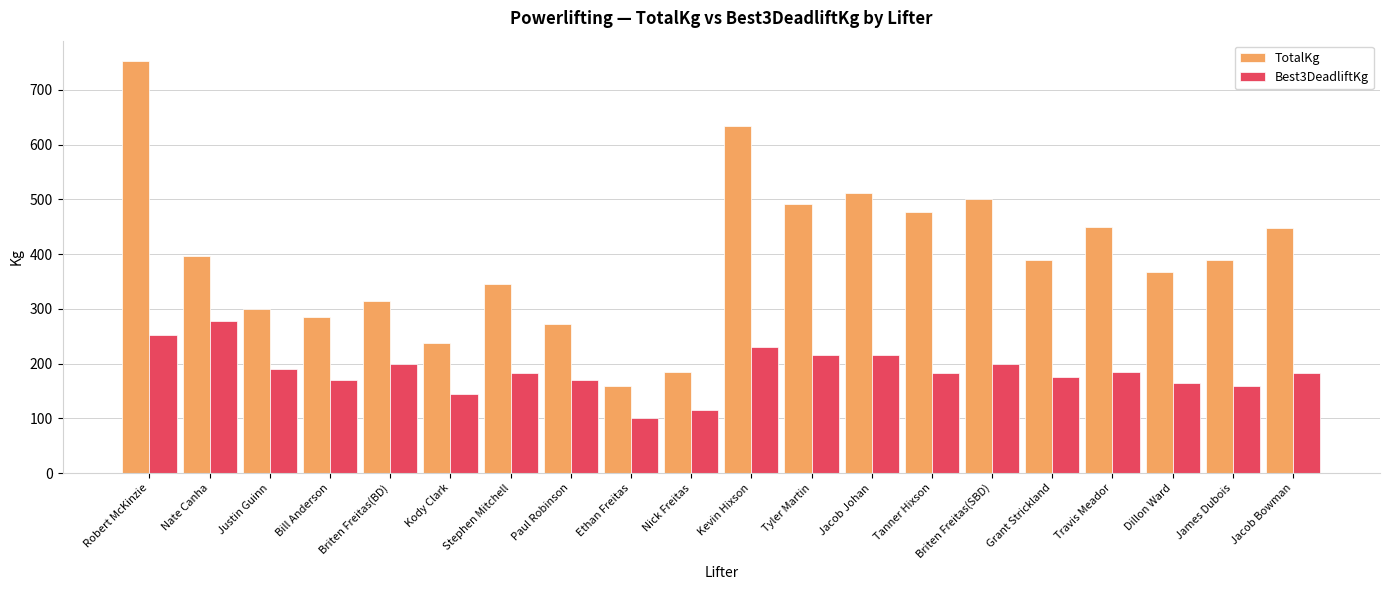

Rank the series by their maximum value, from highest to lowest.

TotalKg, Best3DeadliftKg